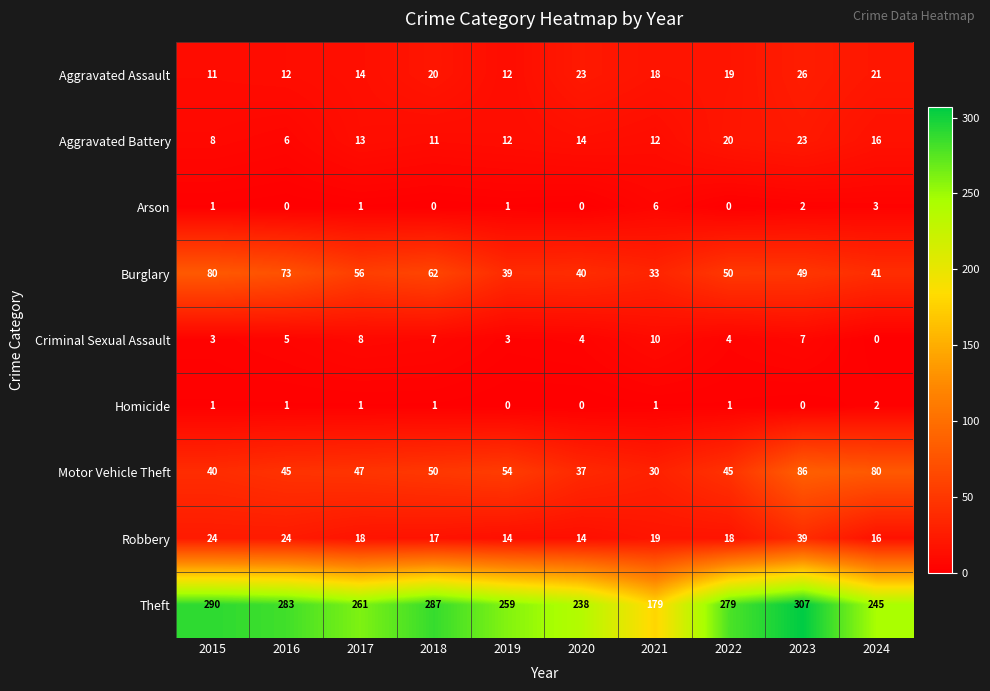

What is the difference between the highest and lowest values at 2020?

238